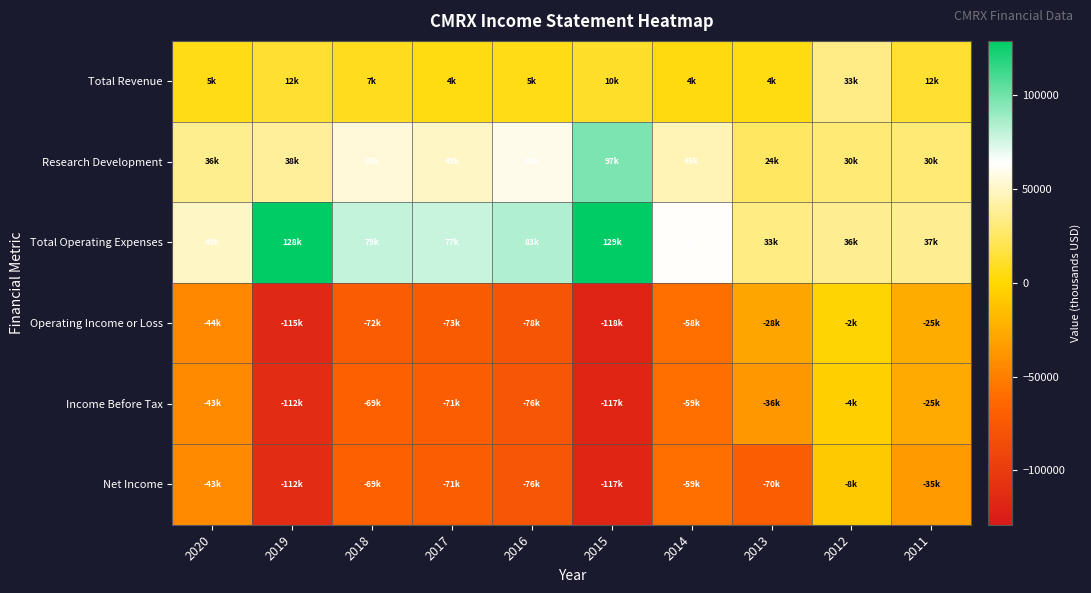

What is the minimum value shown in the chart?

-118300